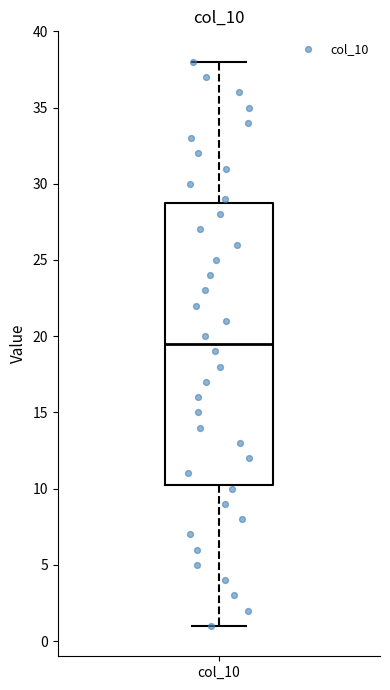

Where does the upper whisker of the box for col_10 end on the y-axis? The values are not printed on the chart, so give them approximately, as read against the axis.

38.0